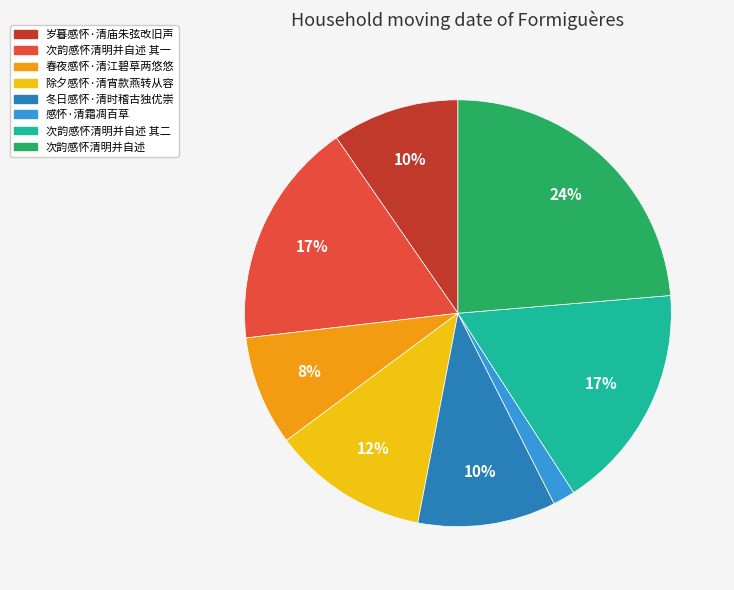

To the nearest percent, what is the average slice percentage?

12%